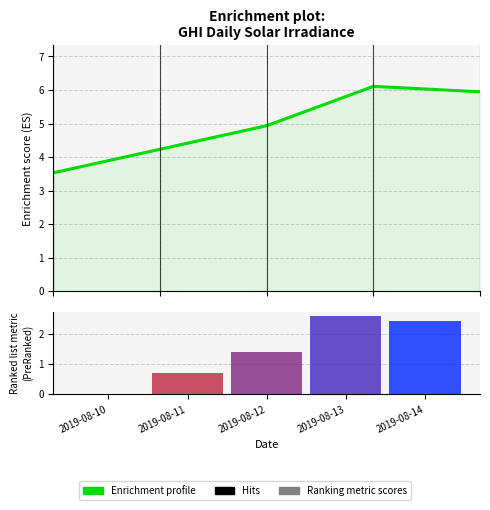

Reading left to right, extract all data points from this chart.

2019-08-10=3.5	2019-08-11=4.2	2019-08-12=4.9	2019-08-13=6.1	2019-08-14=5.9